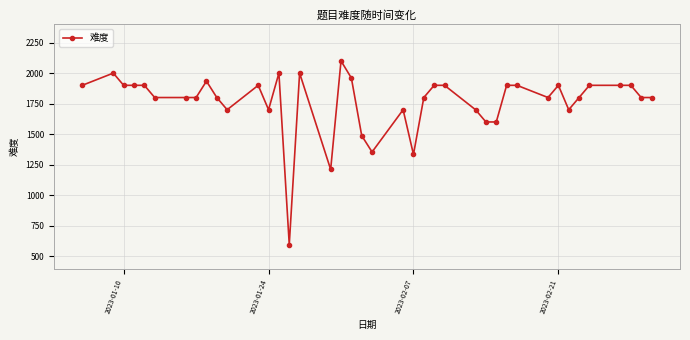

What is the sum of all values?

70577